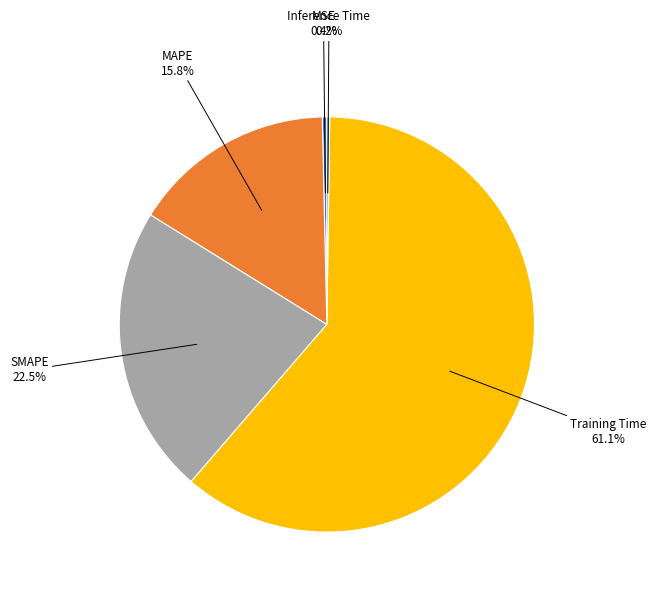

Does any single category account for the majority?

Yes